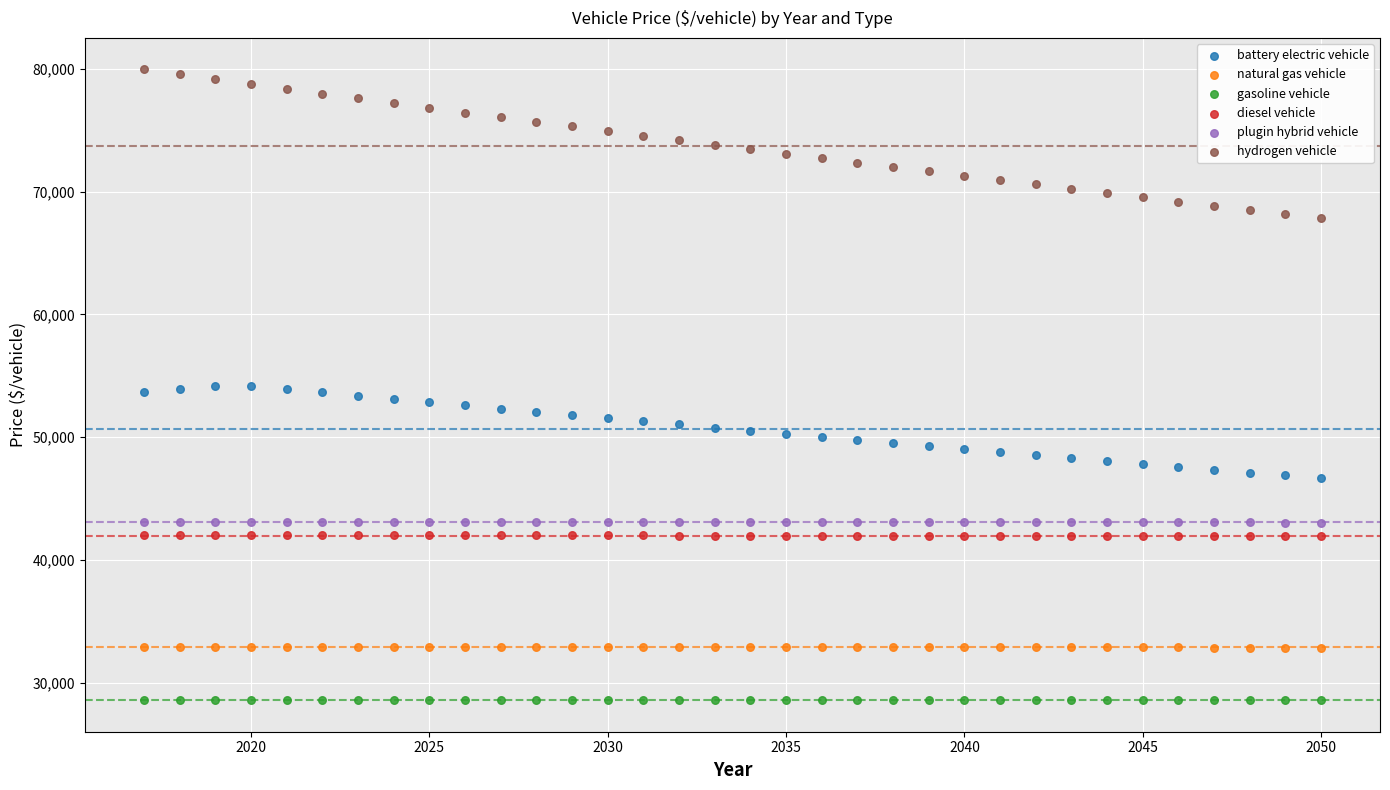

Which series has the largest Y range (max minus min)?

hydrogen vehicle